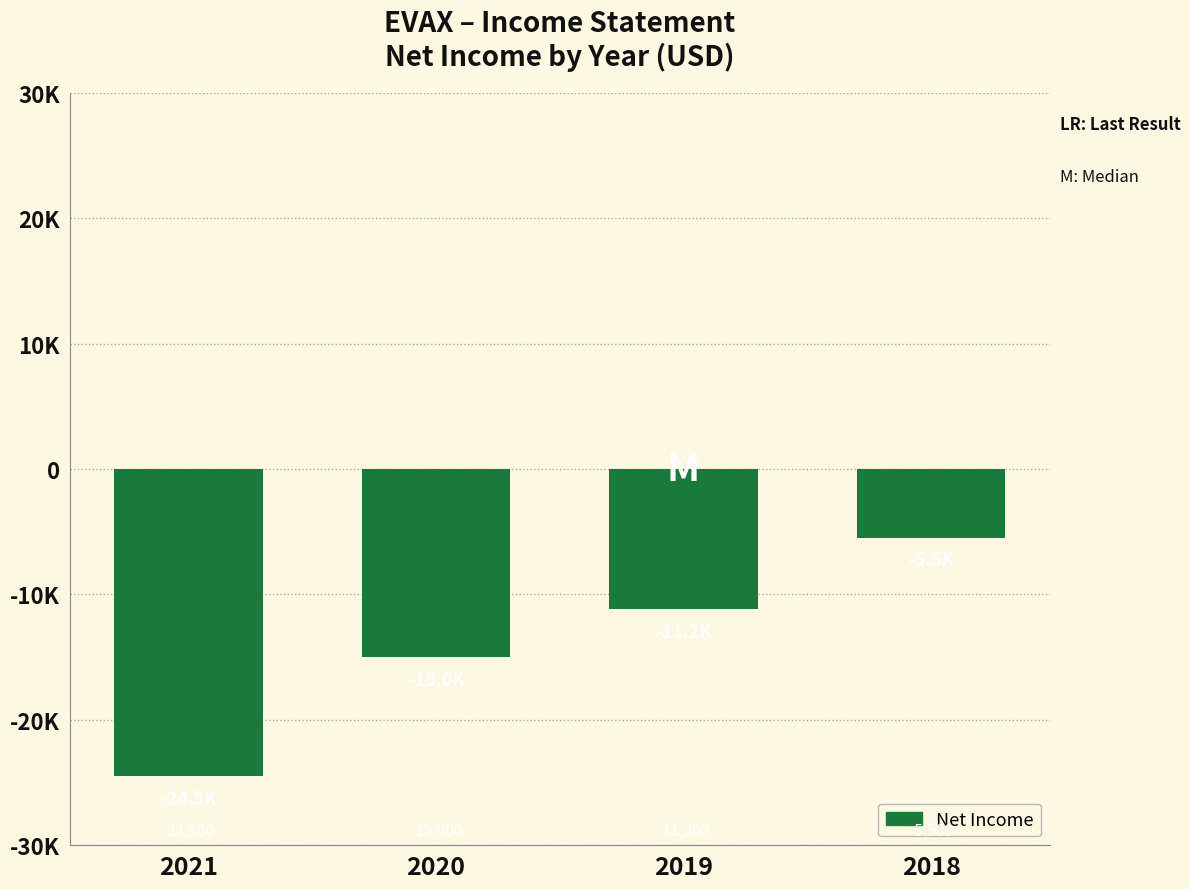

Are the bars horizontal?

No